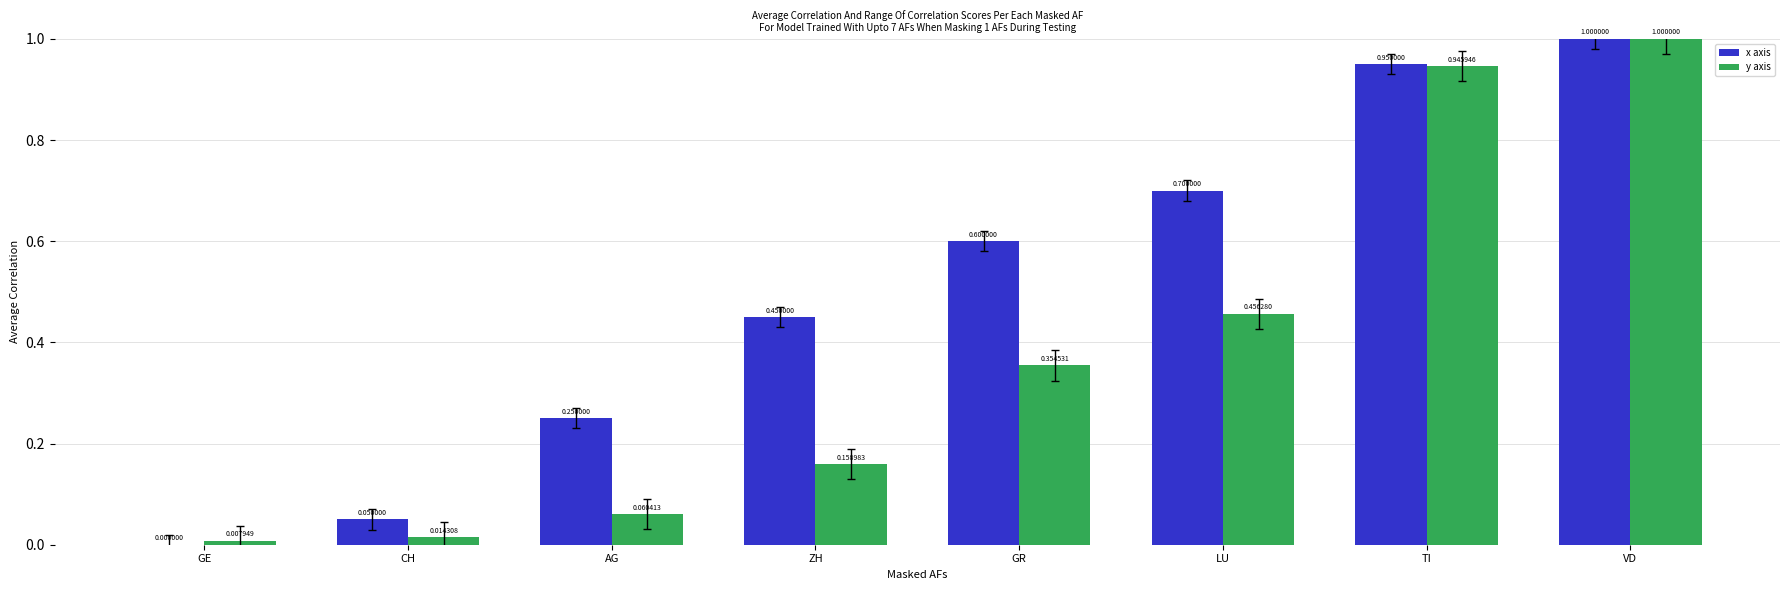

How many data points in x axis are above 0?

7